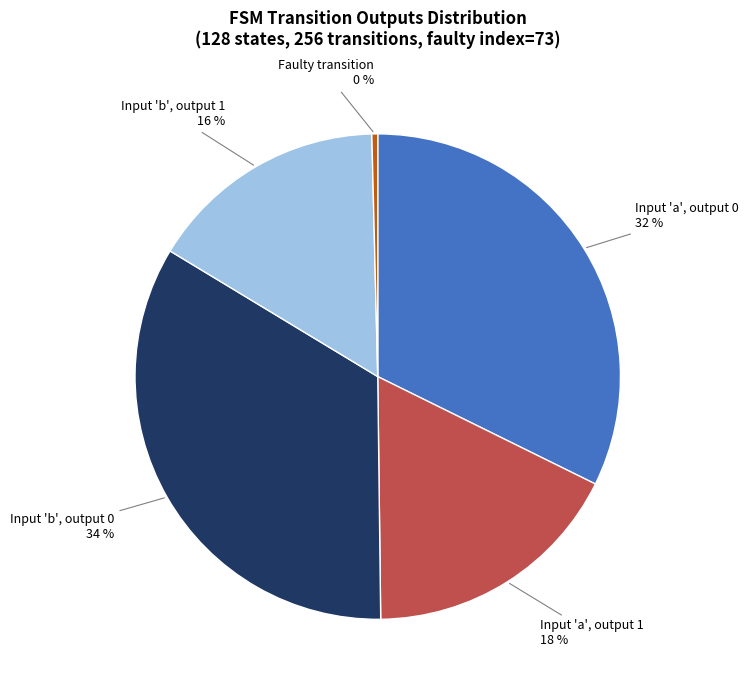

True or false: Input 'a', output 0 accounts for 32% of the total.

True